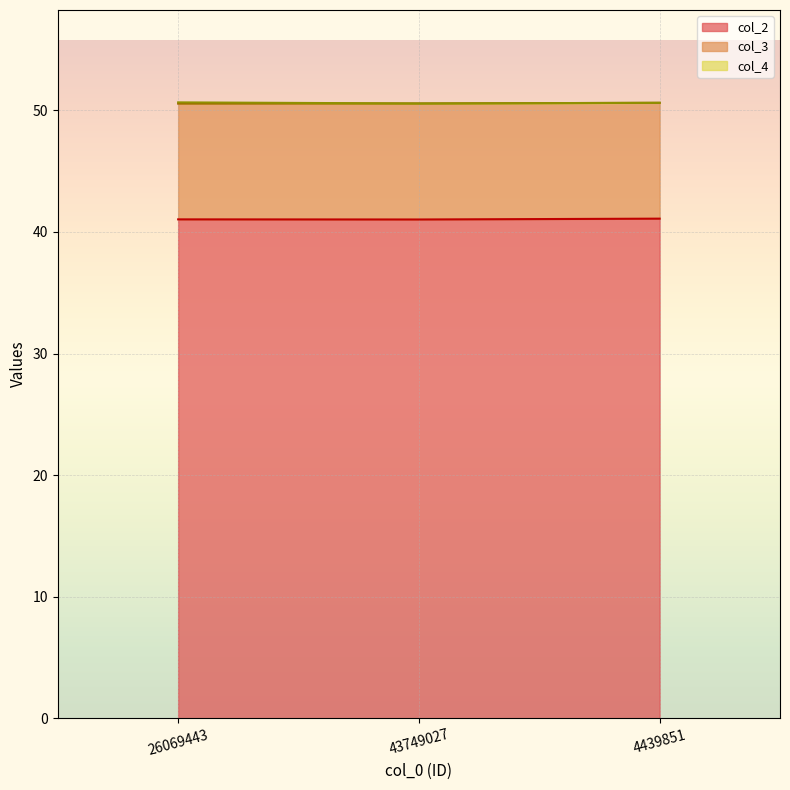

Count the col_3 values in the range 50 to 51.

3